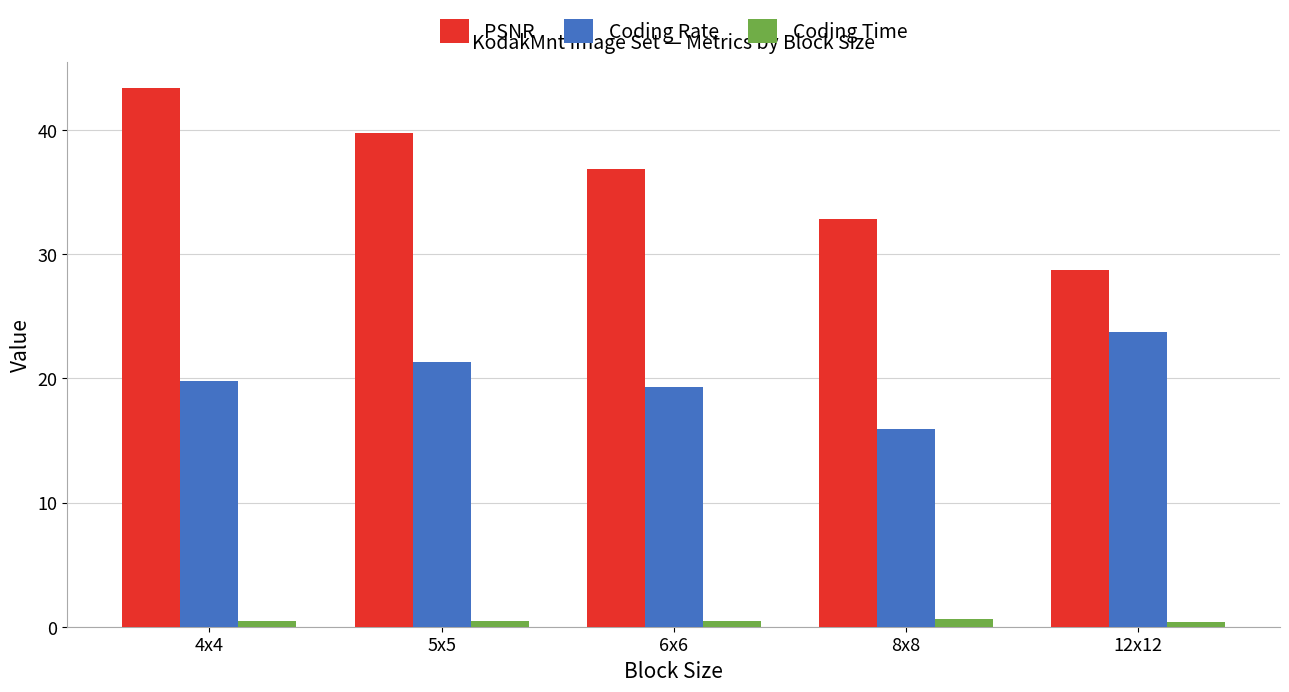

How many bars are there in total?

15